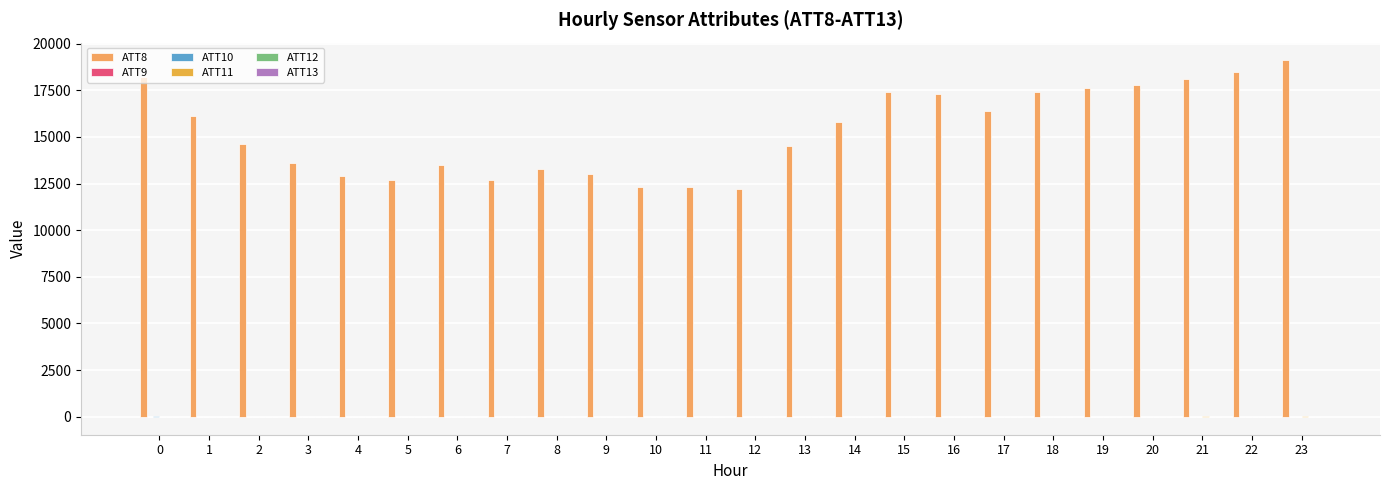

What is the value of the ATT8 bar at the 20th from the left?

17600.0